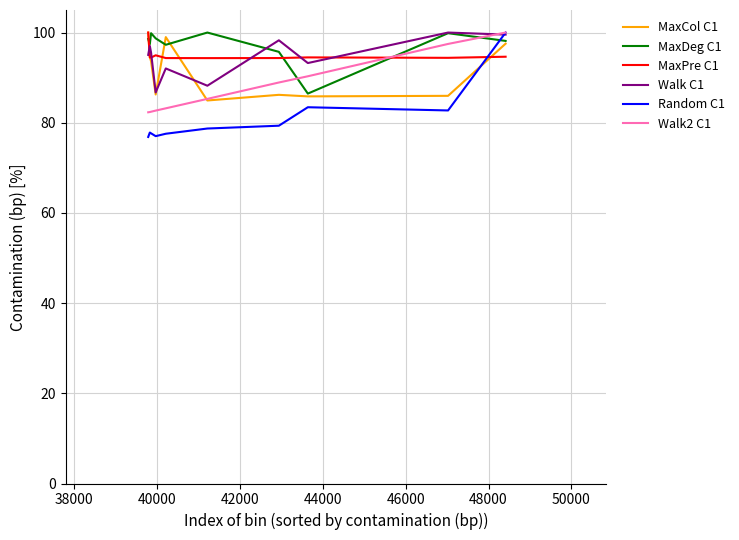

Count the number of categories in the chart.

10